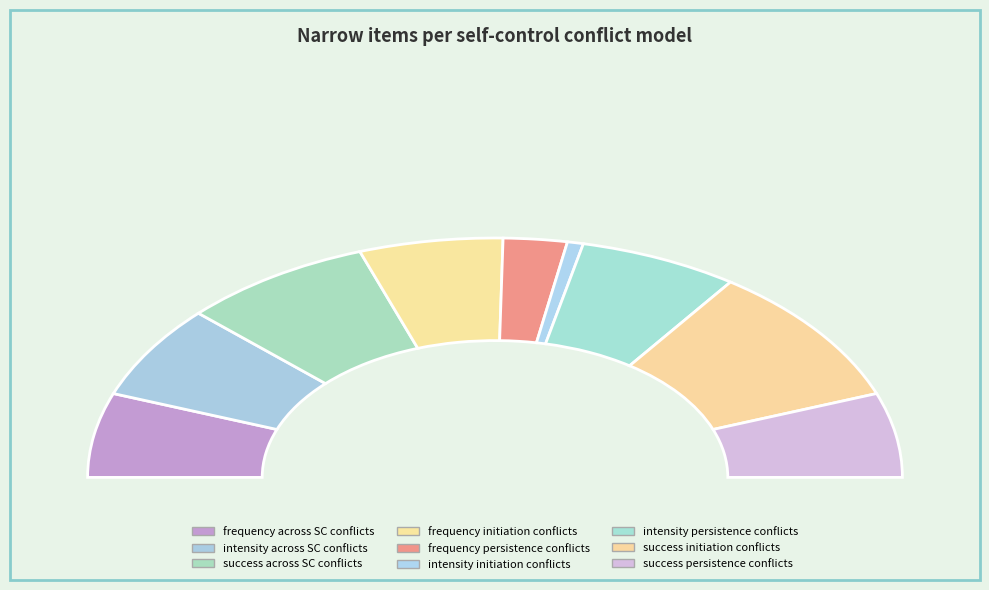

What is the largest slice in the pie chart?

success initiation conflicts